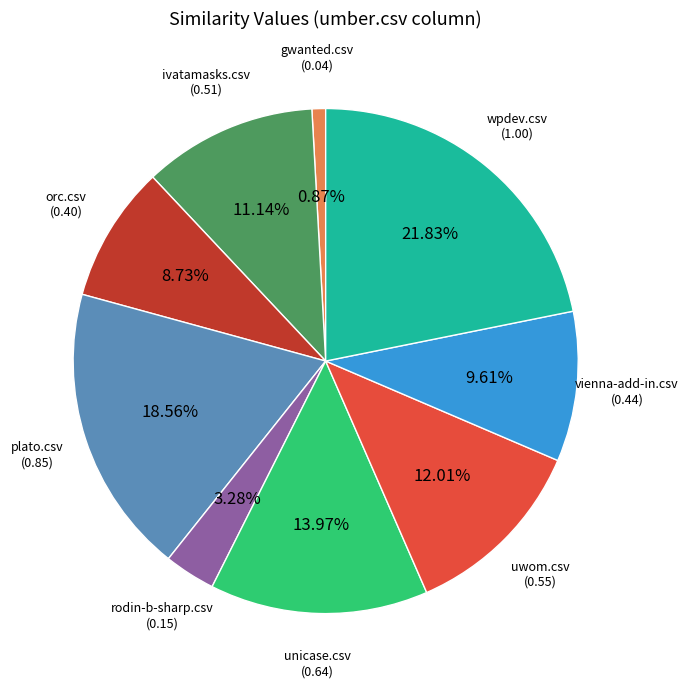

Is there any slice that represents more than half of the pie?

No